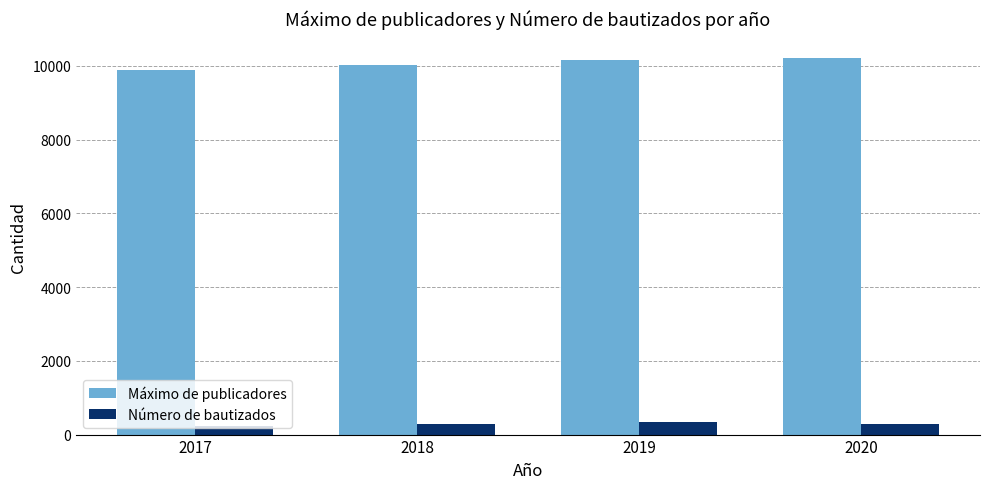

Is the value of Número de bautizados at 2020 greater than the value of Máximo de publicadores at 2017?

No